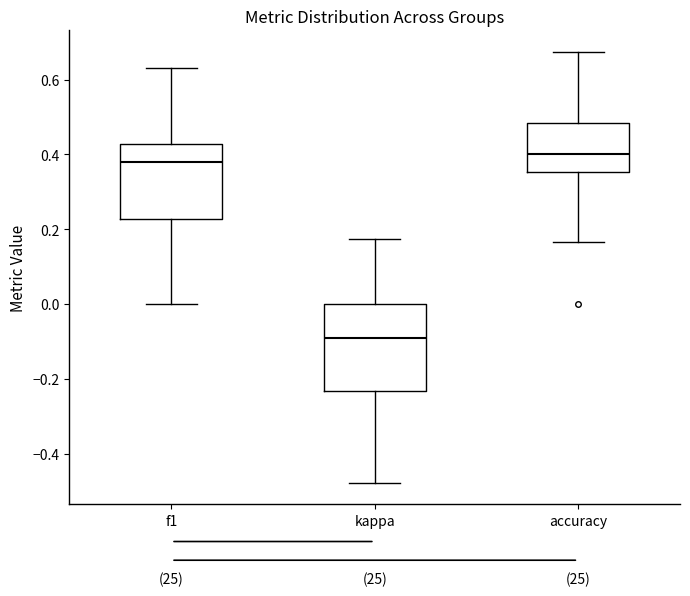

Which box has the lowest median line?

kappa